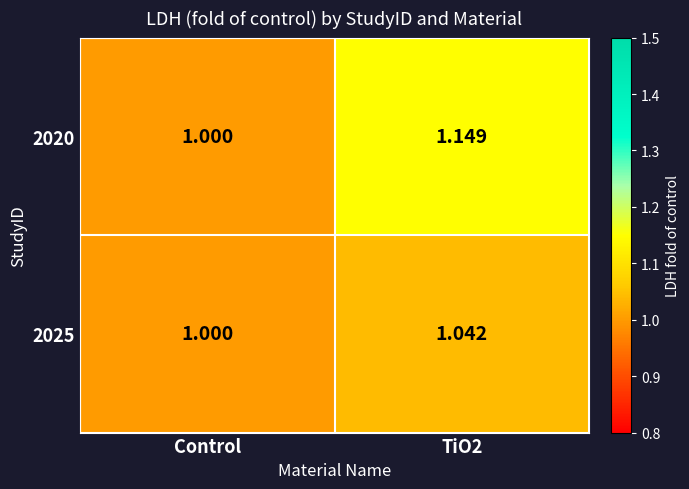

Where is 2020 nearest to the value 1?

Control